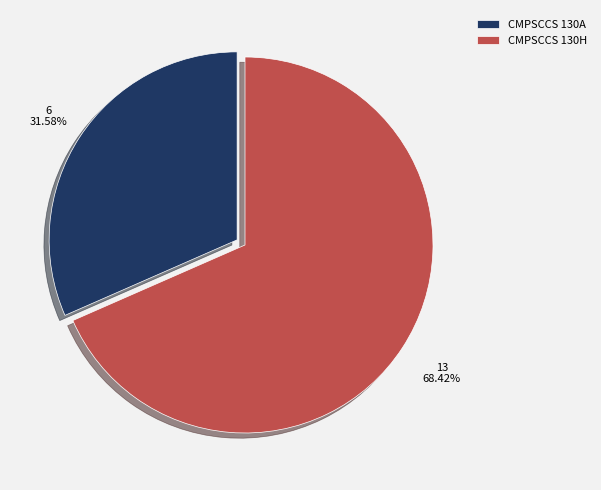

Approximately how many times larger is the value at CMPSCCS 130A compared to CMPSCCS 130H?

0.5